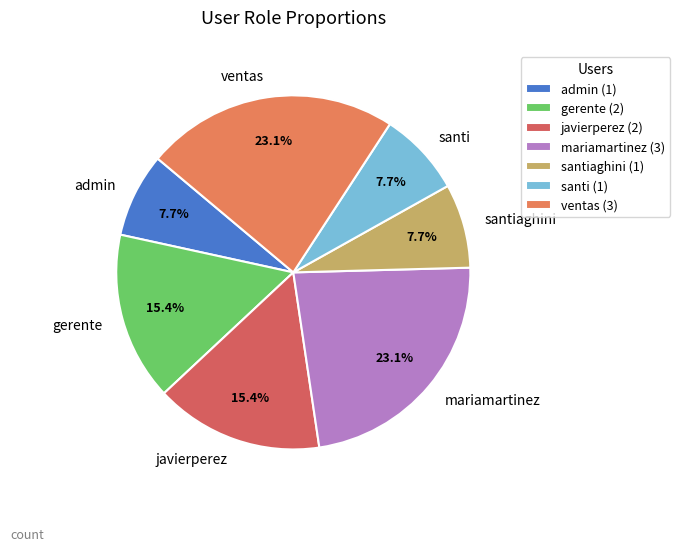

How many slices are in this pie chart?

7